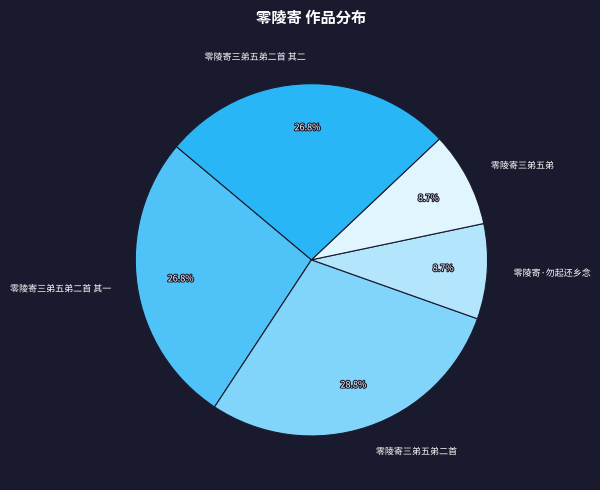

Does any single category account for the majority?

No